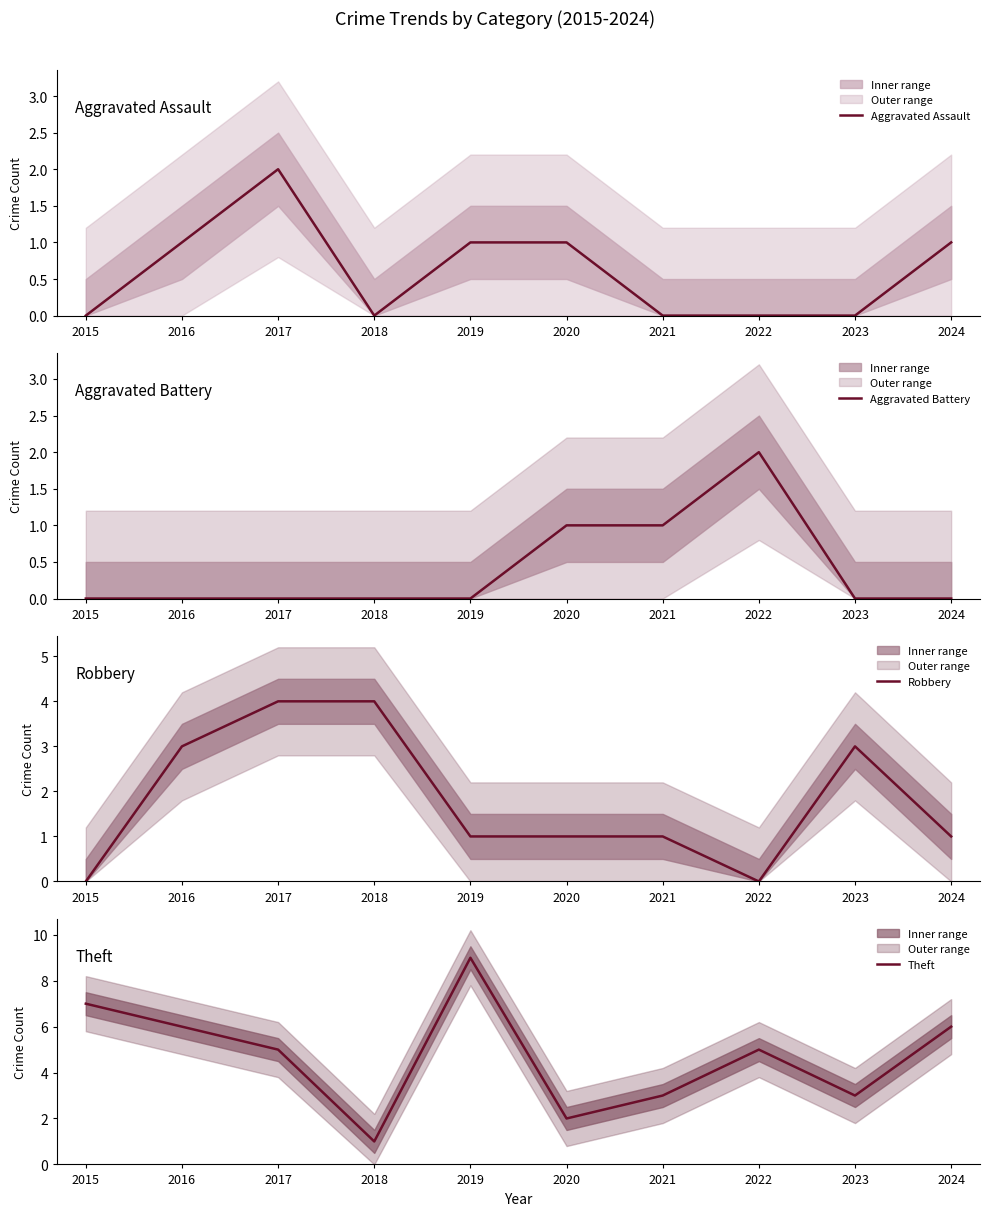

How many values in Robbery are above zero?

8